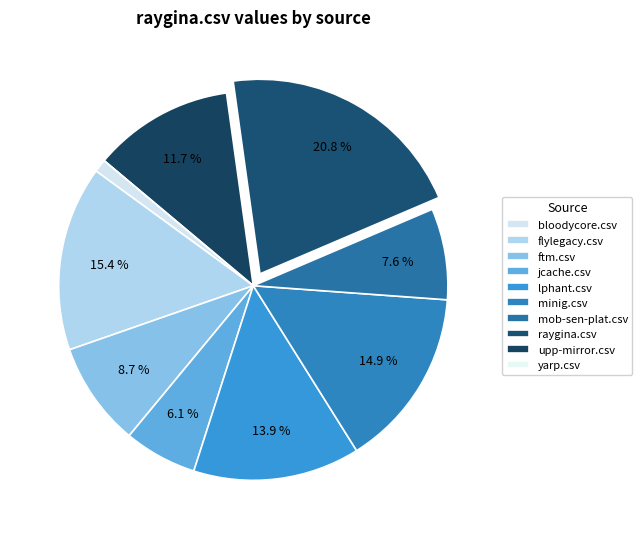

Do flylegacy.csv and ftm.csv together represent more than half of the pie?

No